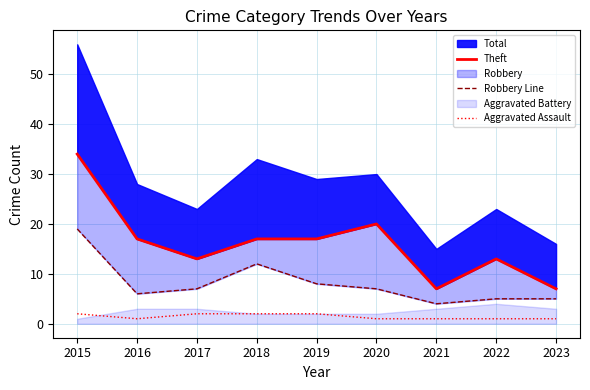

Reading right to left, extract all data points from this chart.

Theft: 7	13	7	20	17	17	13	17	34
Robbery Line: 5	5	4	7	8	12	7	6	19
Aggravated Assault: 1	1	1	1	2	2	2	1	2